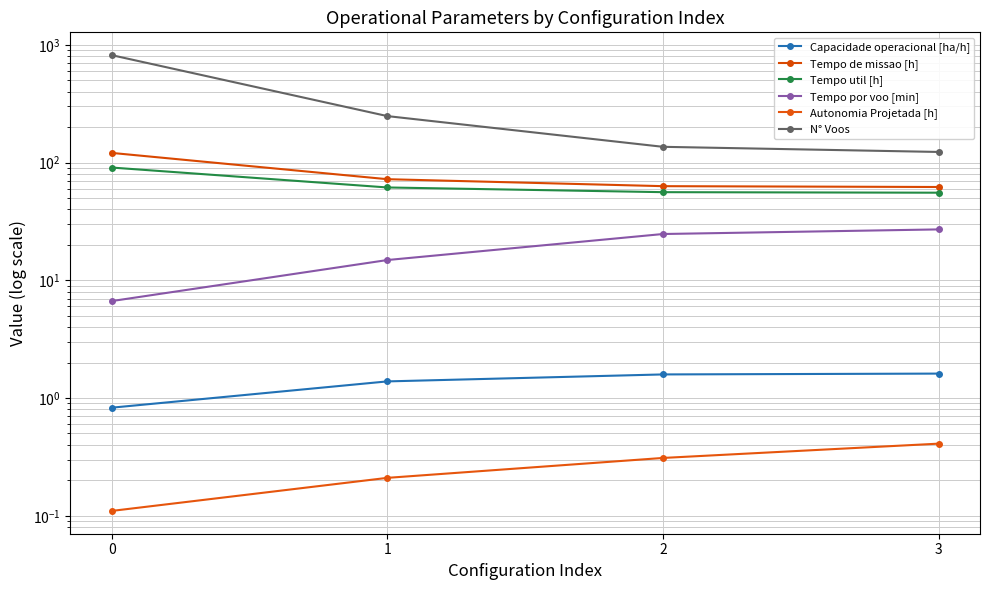

What is the minimum value for Tempo por voo [min]?

6.7